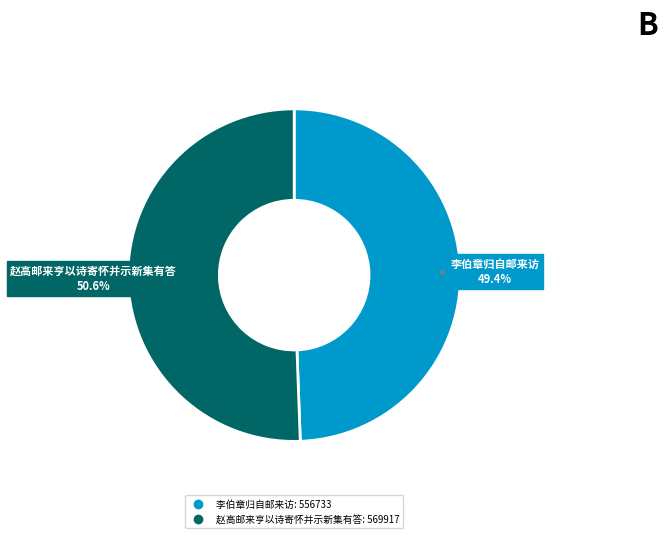

What percentage is the 赵高邮来亨以诗寄怀并示新集有答 slice, to the nearest percent?

51%